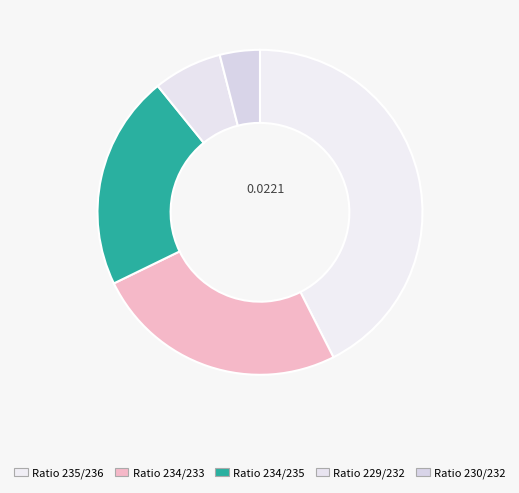

Combined, do Ratio 229/232 and Ratio 230/232 account for over 50%?

No